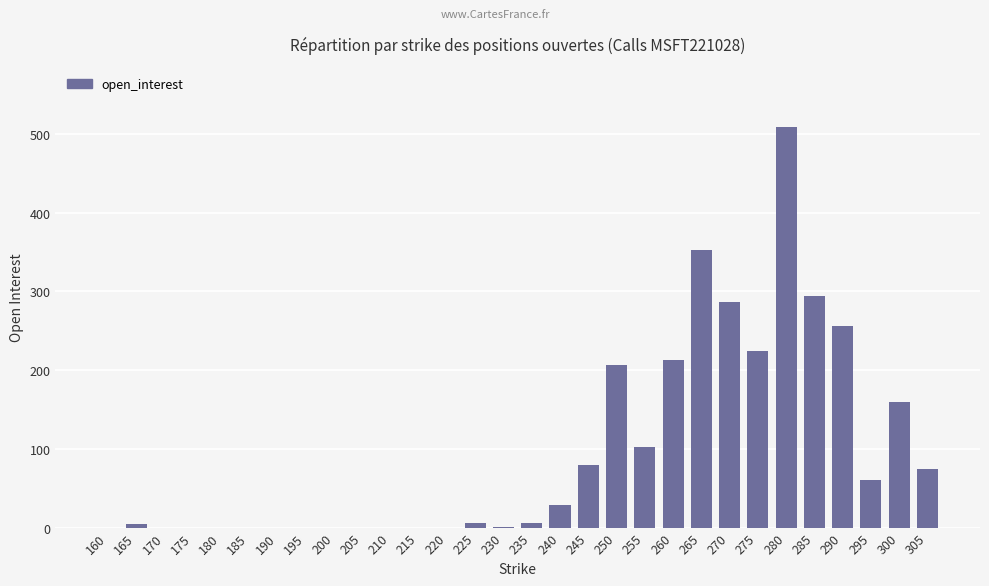

The chart shows a value of 298 at 220. True or false?

False